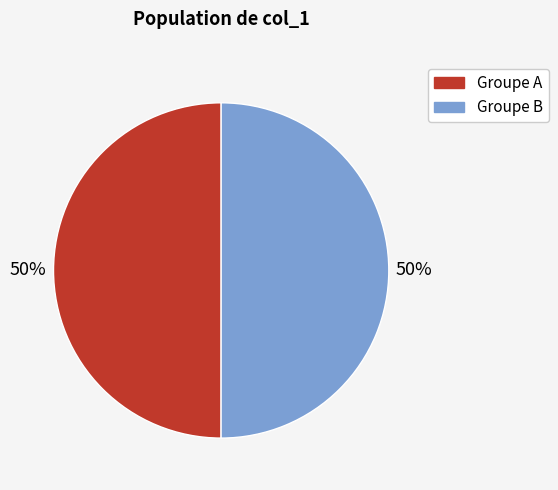

To the nearest percent, what is the average slice percentage?

50%